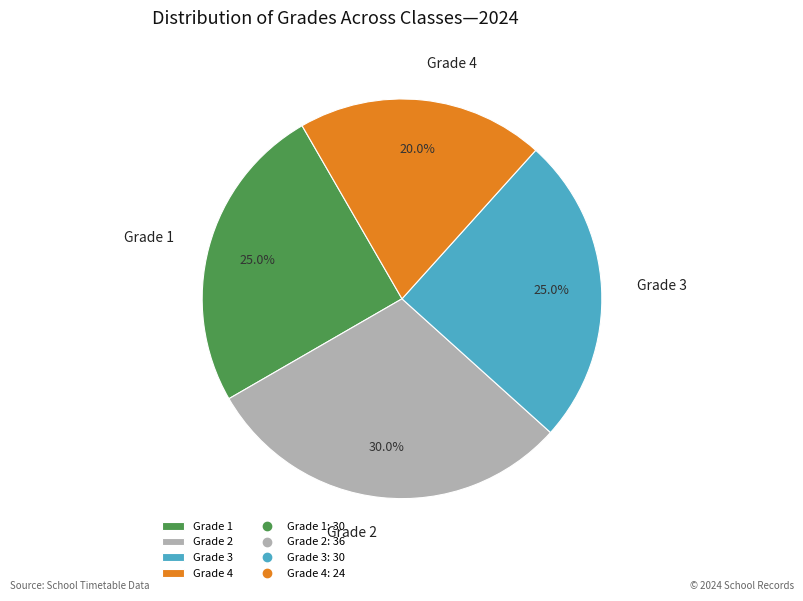

To the nearest percent, what percentage of the pie is Grade 1?

25%